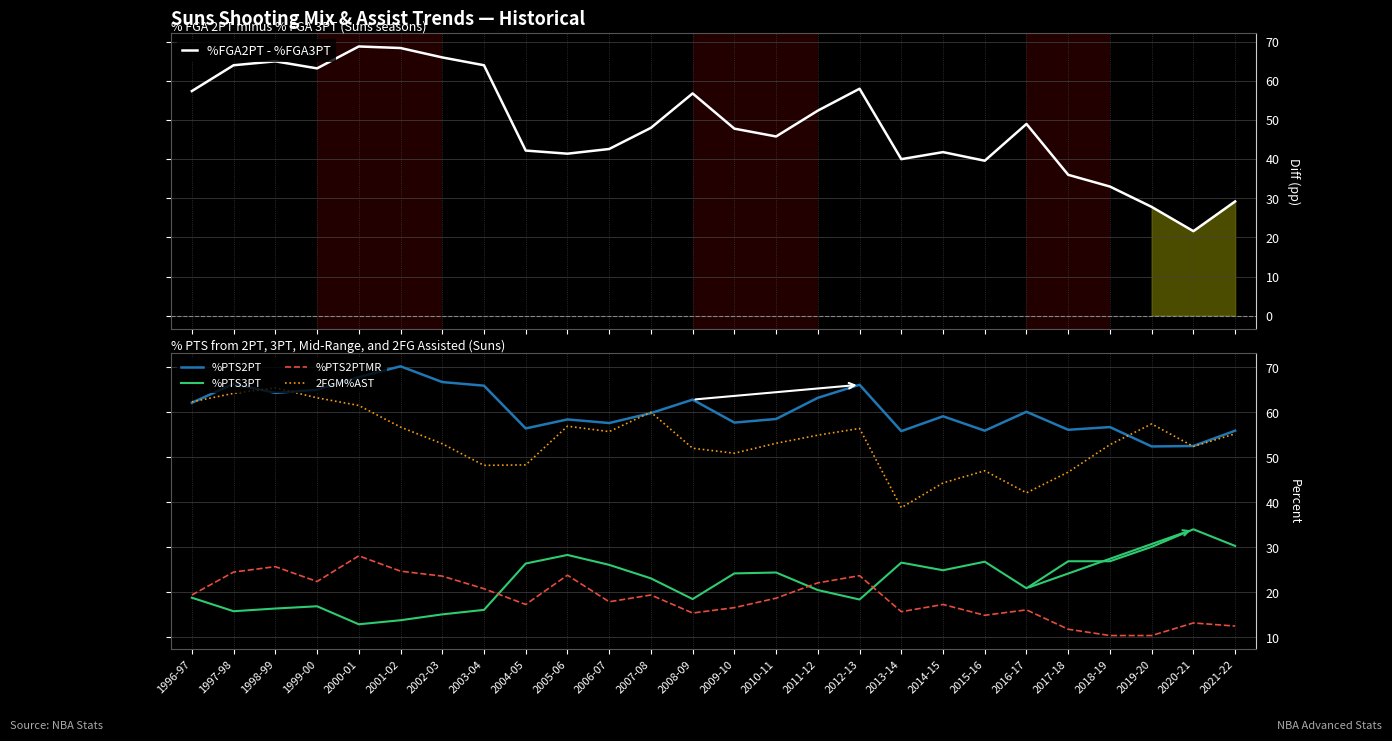

What is the minimum value for %FGA2PT - %FGA3PT?

21.6